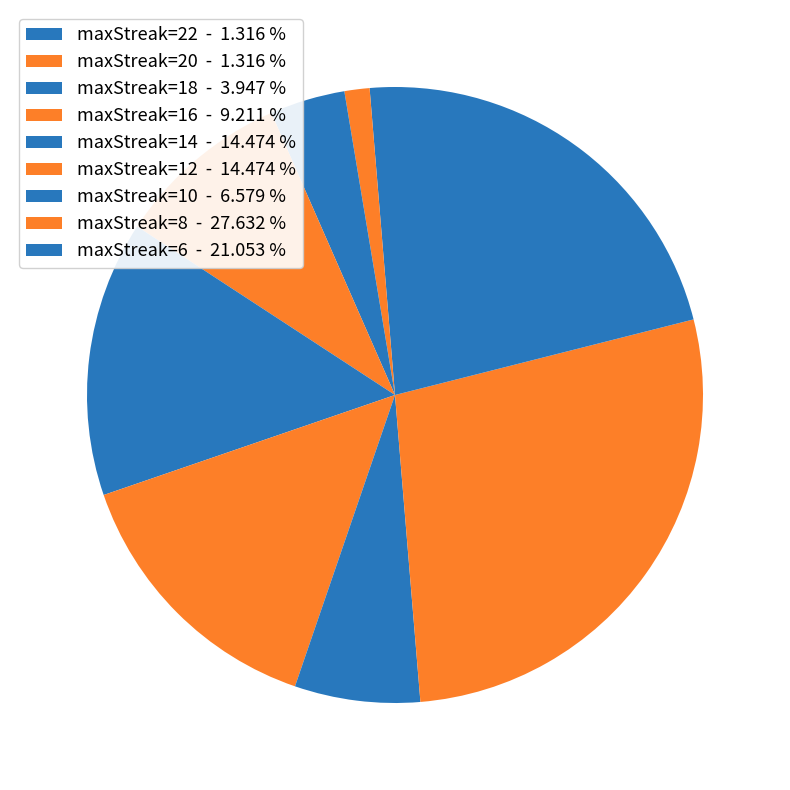

Is there any slice that represents more than half of the pie?

No